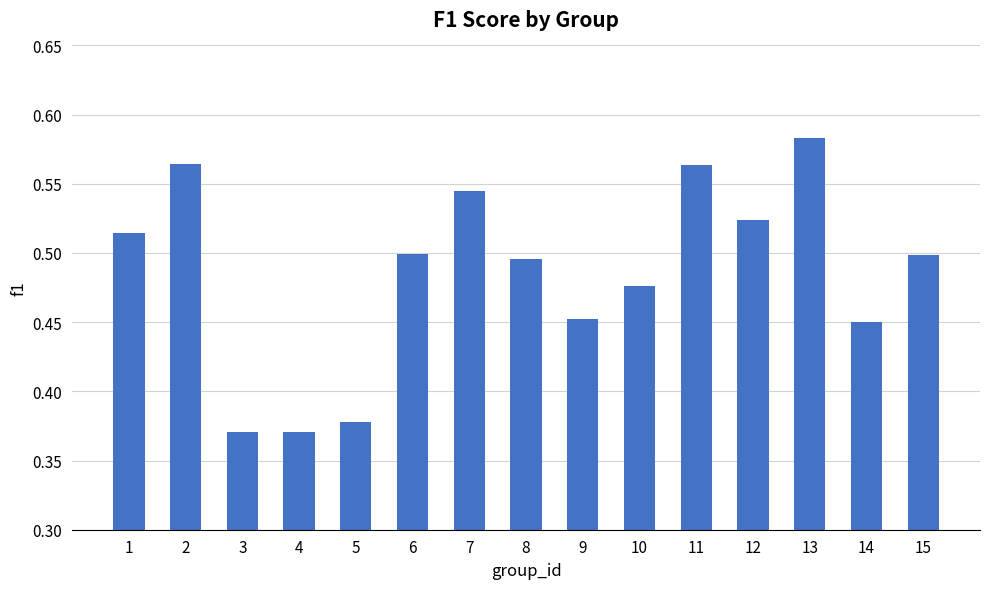

The chart shows a value of 0.5 at 8. True or false?

True